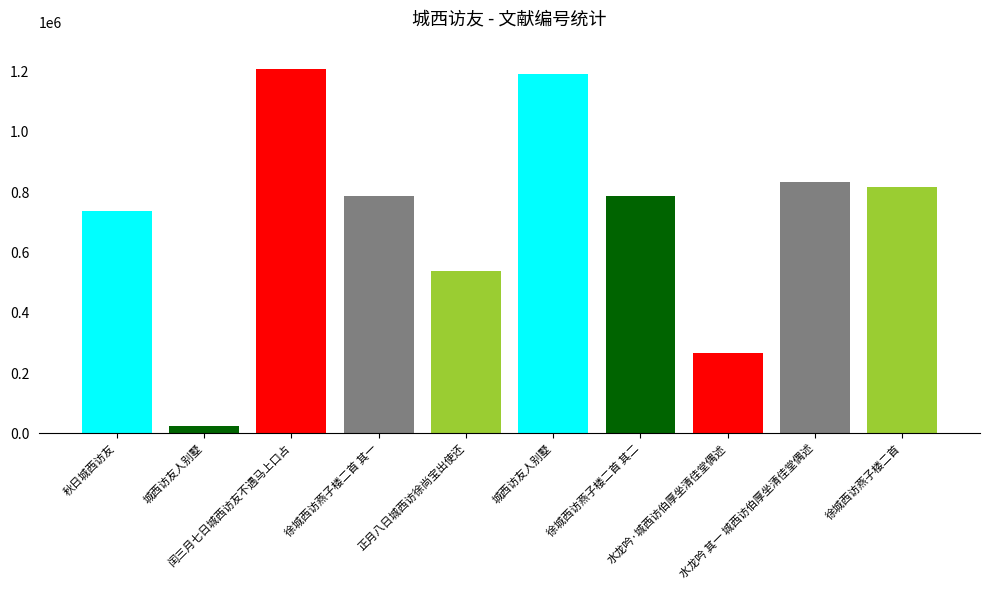

What is the sum of the values at 水龙吟 其一 城西访伯厚坐清佳堂偶述 and 城西访友人别墅?

855603